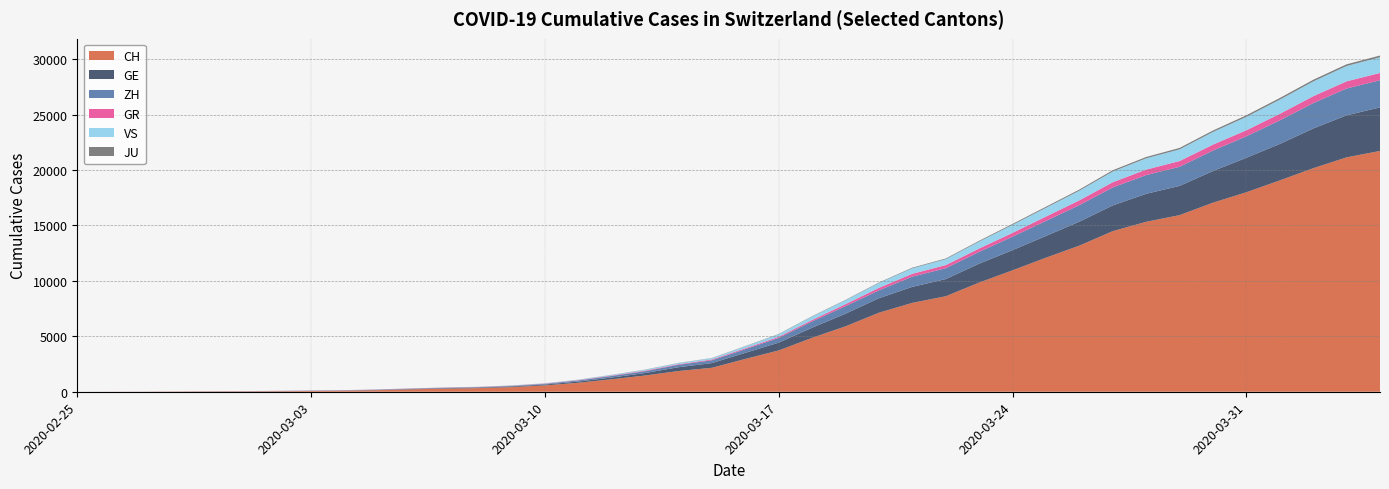

Reading left to right, extract all data points from this chart.

CH: 0	4	8	19	29	35	49	68	96	142	218	279	327	419	571	809	1128	1466	1869	2163	2962	3728	4865	5903	7129	8019	8614	9850	10954	12093	13182	14488	15329	15932	17056	17996	19064	20163	21144	21722
GE: 0	1	1	4	8	9	10	13	15	20	29	42	44	59	79	112	153	224	343	425	549	701	911	1139	1307	1445	1549	1703	1820	1960	2161	2322	2527	2638	2855	3109	3289	3582	3793	3928
ZH: 0	0	2	2	6	7	10	13	15	23	29	34	40	49	62	101	140	163	218	250	326	429	568	679	711	919	978	1067	1213	1357	1489	1616	1690	1722	1848	1936	2125	2289	2417	2450
GR: 0	2	2	6	6	6	9	9	12	14	16	17	18	18	22	31	43	53	56	71	84	101	128	182	226	258	284	300	343	393	433	474	495	519	535	547	592	622	649	657
VS: 0	0	0	1	1	2	3	3	4	5	6	7	12	17	22	30	53	76	98	115	172	225	312	349	436	498	535	628	728	793	874	968	1017	1055	1144	1211	1282	1334	1385	1418
JU: 0	0	1	1	1	1	1	2	2	4	4	5	5	7	7	7	12	17	18	19	25	29	32	36	44	54	61	69	82	92	100	114	119	127	128	140	145	149	149	154